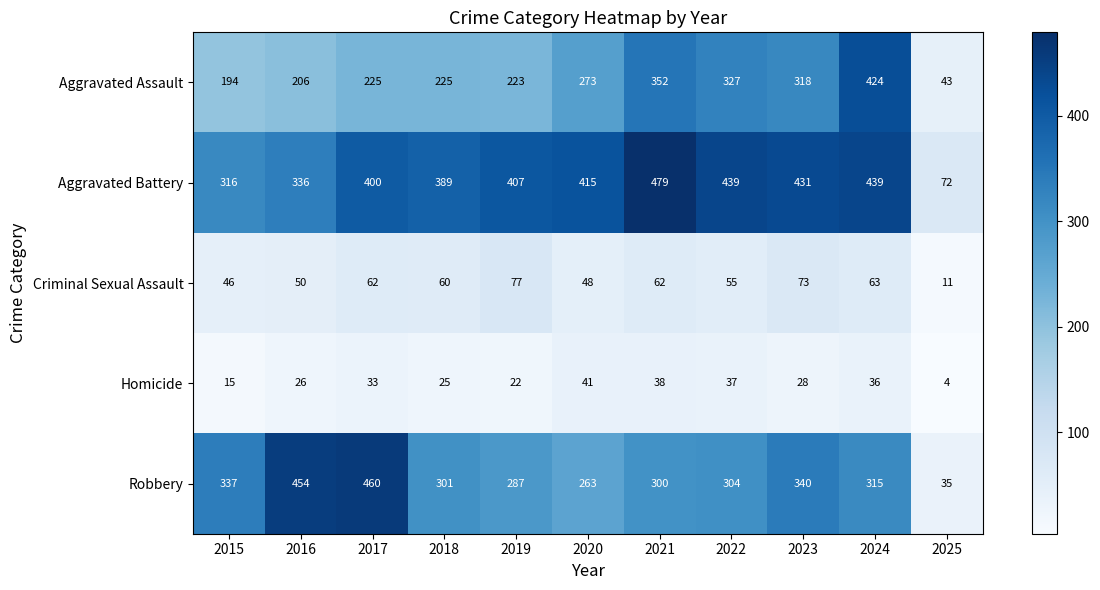

Rank the series at 2016 from lowest to highest value.

Homicide, Criminal Sexual Assault, Aggravated Assault, Aggravated Battery, Robbery